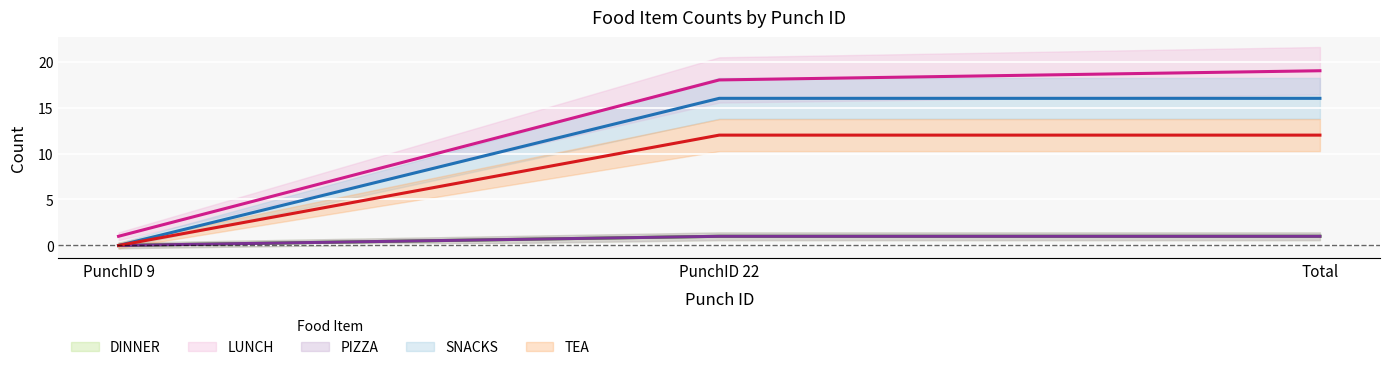

What is the sum of all DINNER values?

2